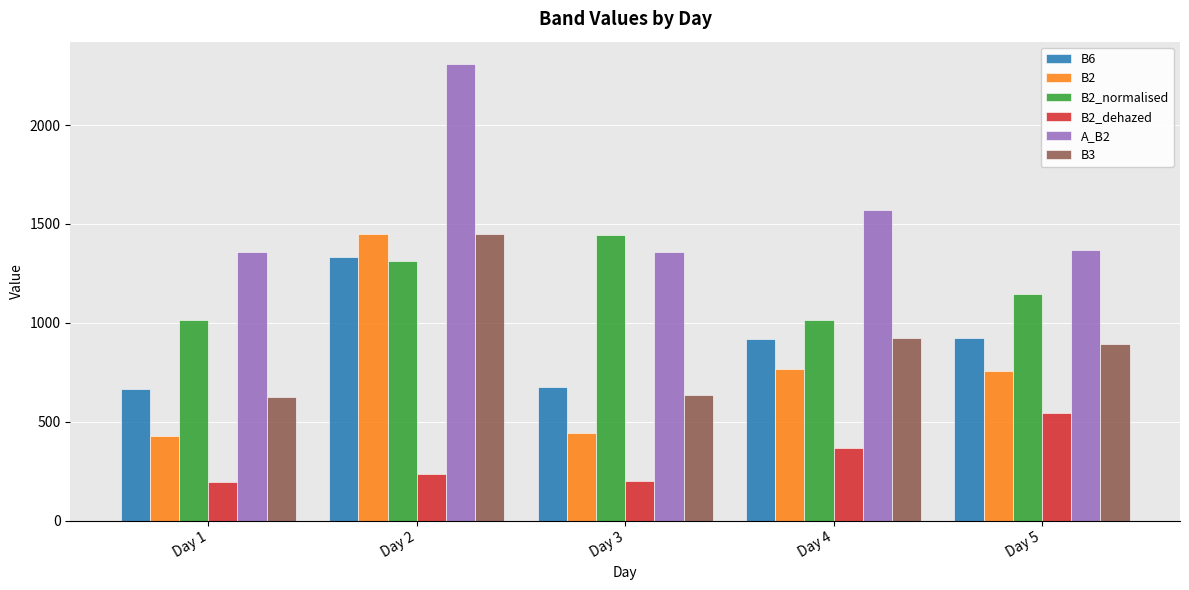

At how many categories does at least one series exceed 524?

5